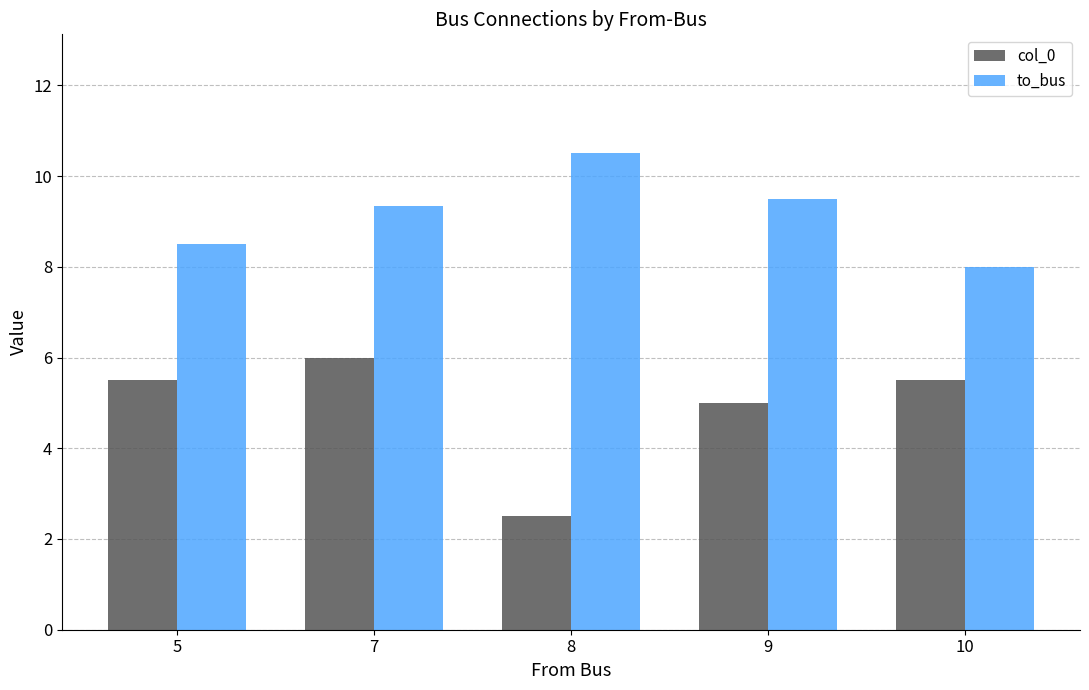

True or false: to_bus has a value of 3.1 at 7.

False